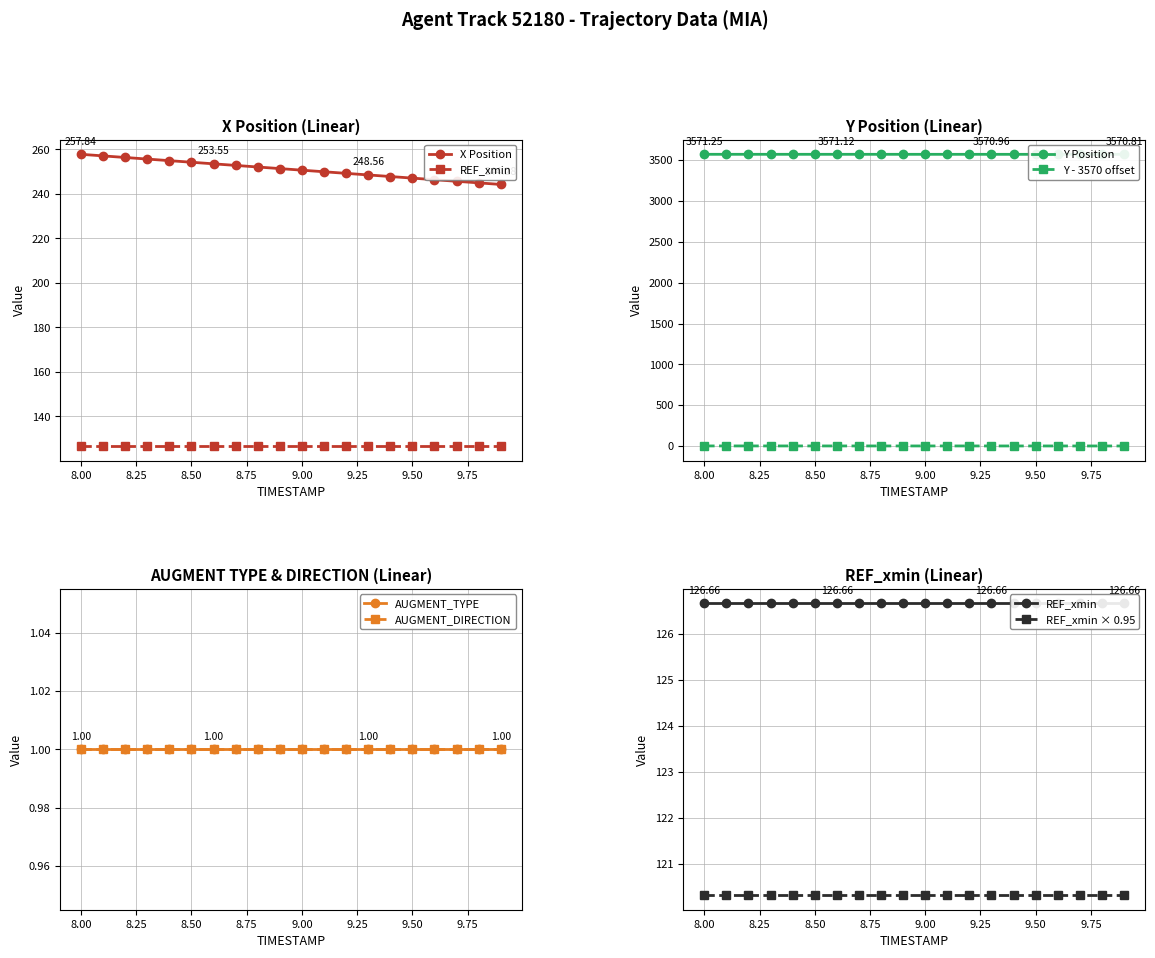

What is the difference between the maximum and minimum values in the X series?

13.6